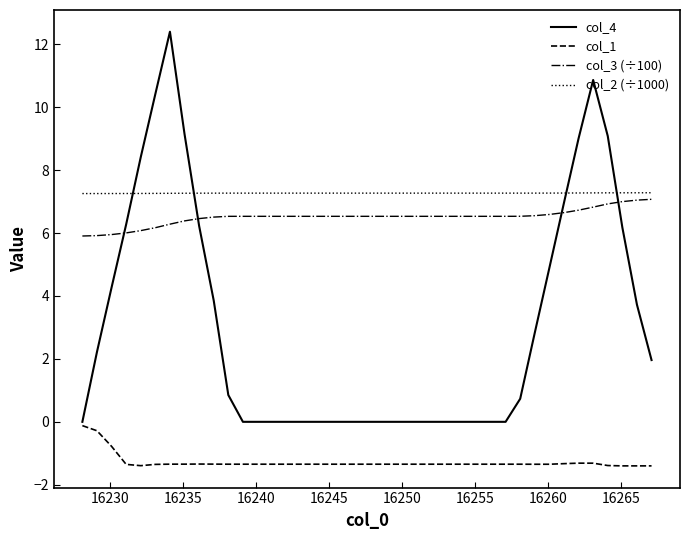

True or false: col_4 and col_3 (÷100) cross at least once.

True